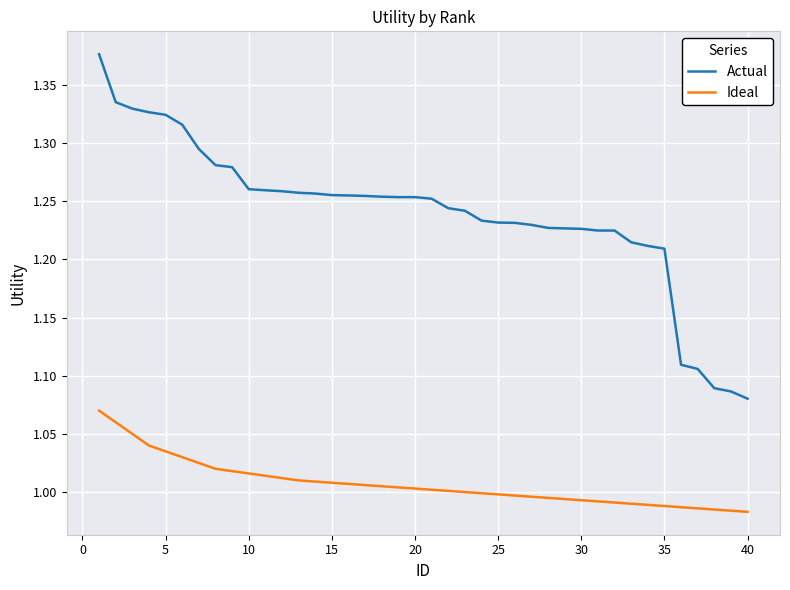

True or false: Ideal and Actual intersect in this chart.

False